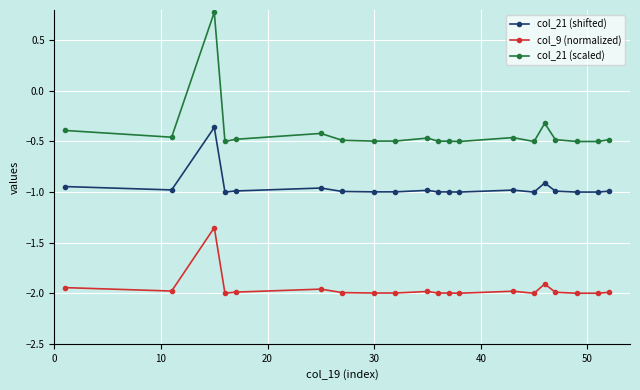

Which series has the largest total across all categories?

col_21 (scaled)